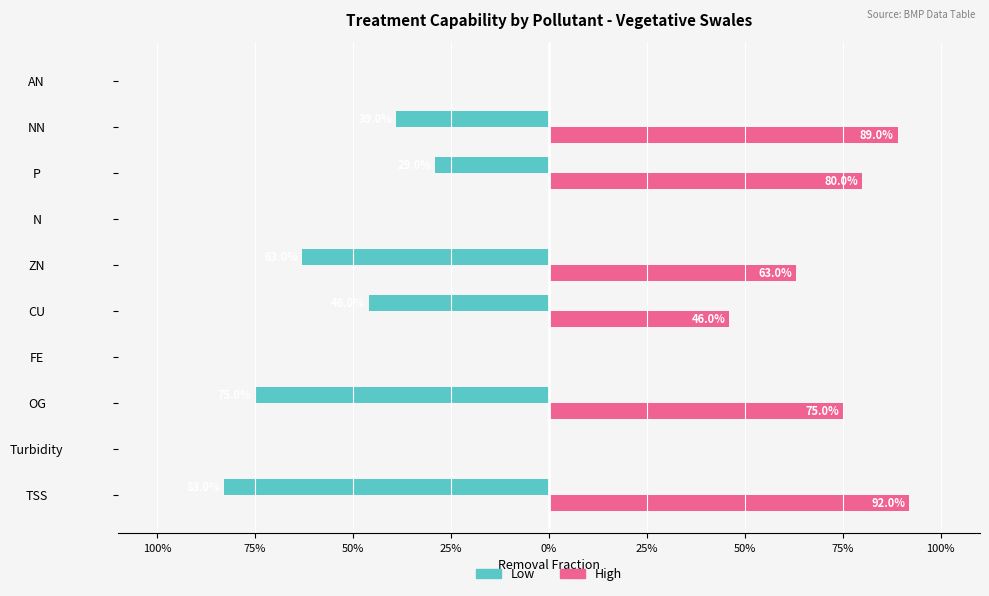

What are all the series names shown in the legend?

Low, High